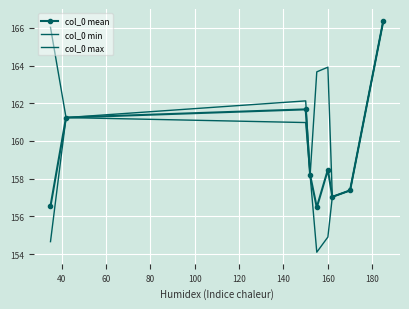

True or false: col_0 max and col_0 mean intersect in this chart.

False